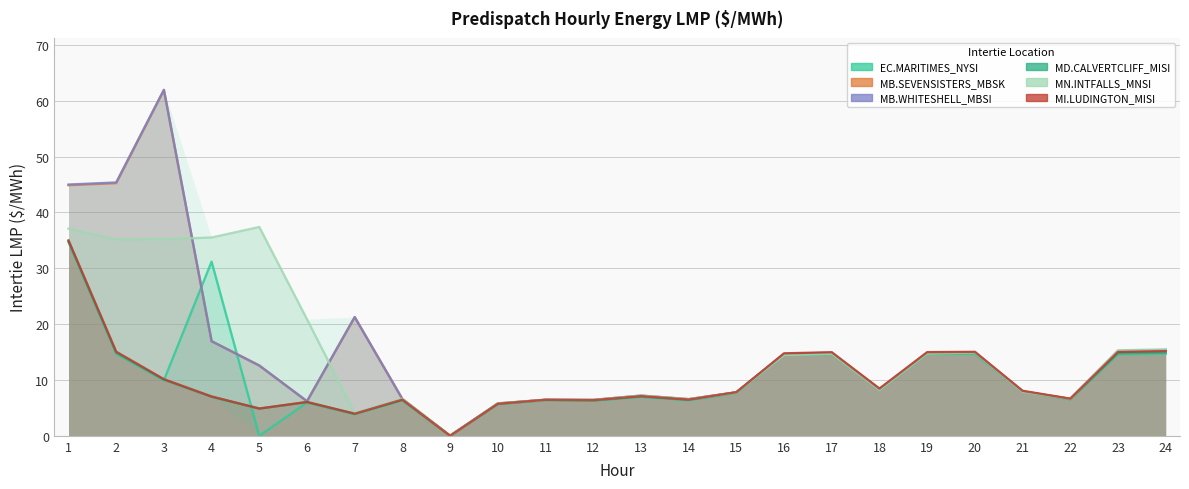

What is the total value across all series at 24?

91.0